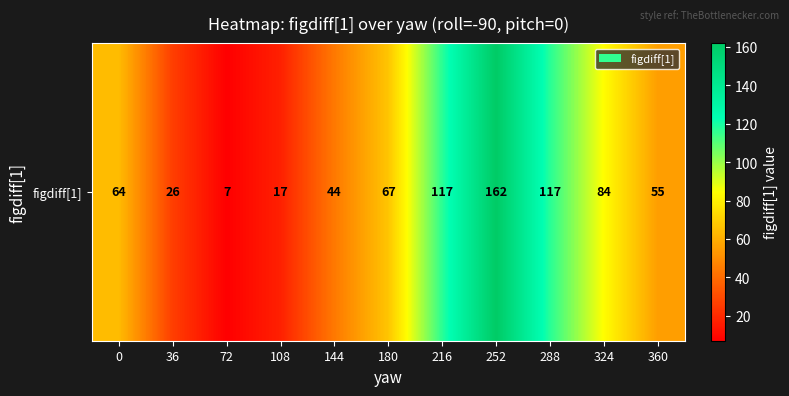

What is the change in value from 252 to 360?

-107